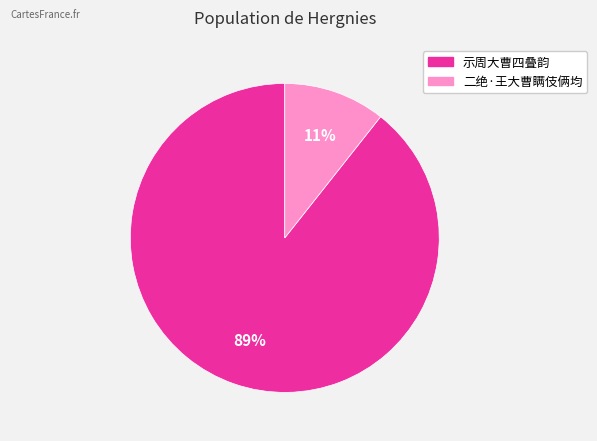

To the nearest percent, what portion does 示周大曹四叠韵 represent?

89%